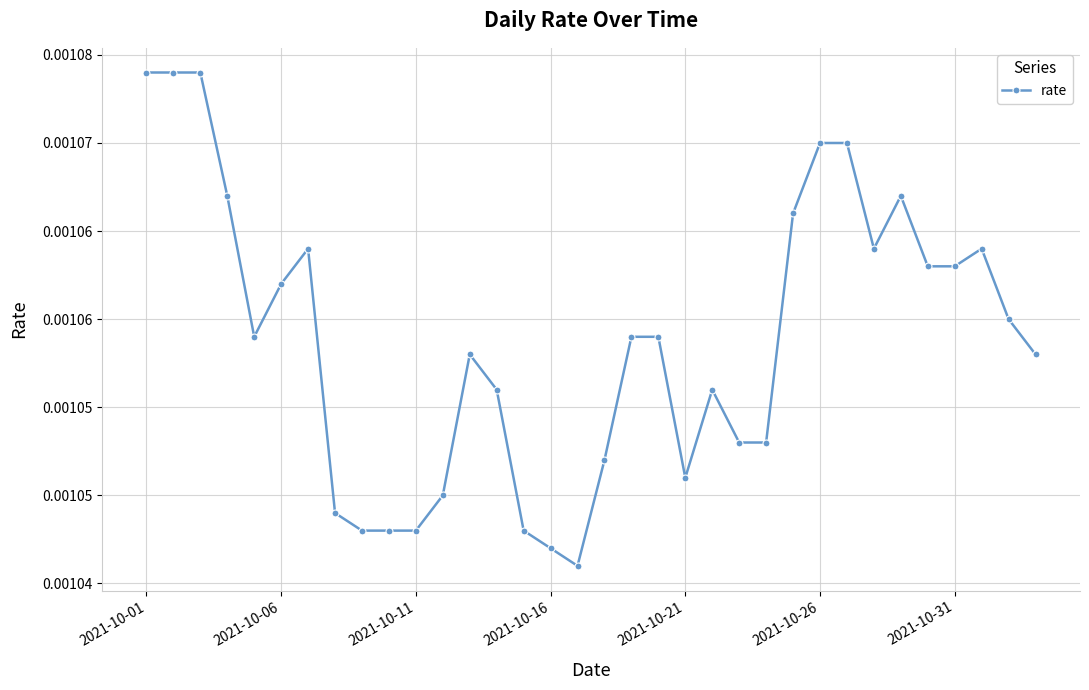

At which category does the chart reach its minimum across all series?

16